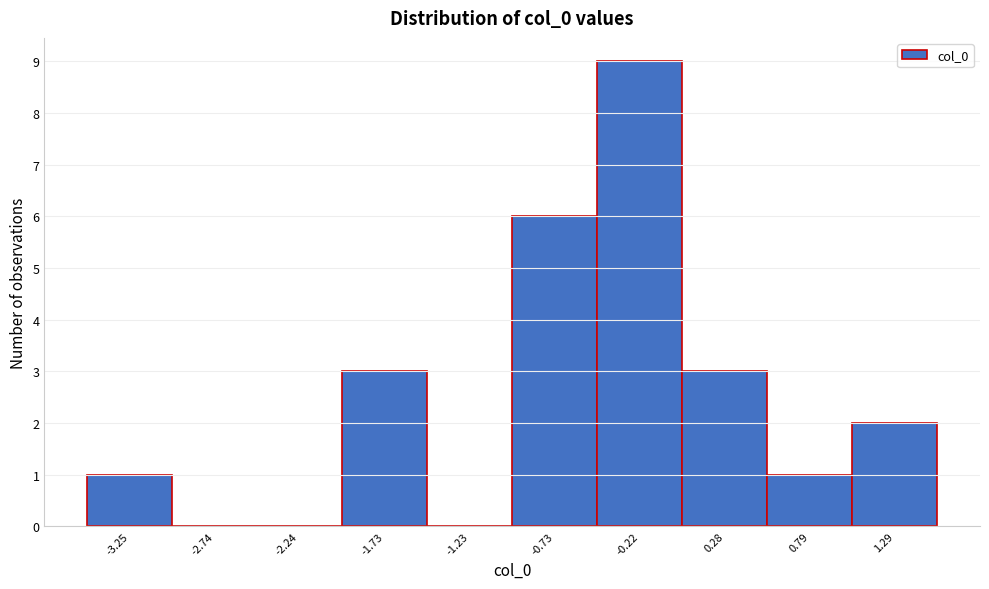

Reading left to right, list all the values displayed in this chart.

-3.25=1	-2.74=0	-2.24=0	-1.73=3	-1.23=0	-0.73=6	-0.22=9	0.28=3	0.79=1	1.29=2